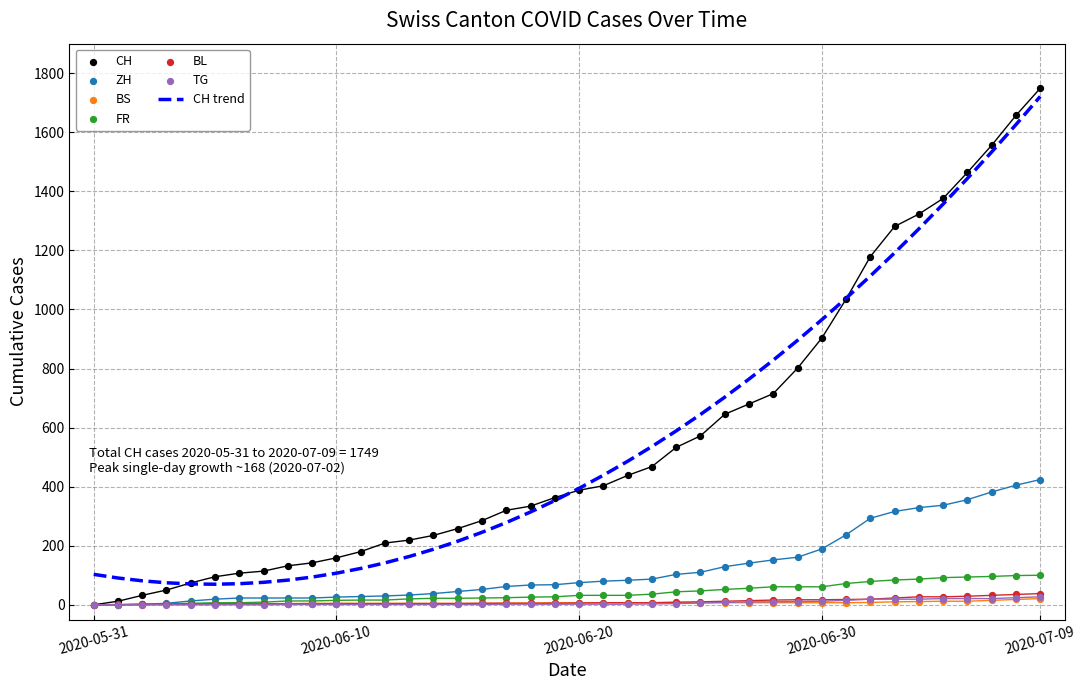

Is the value of BL at 2020-06-23 greater than the value of CH at 2020-06-26?

No